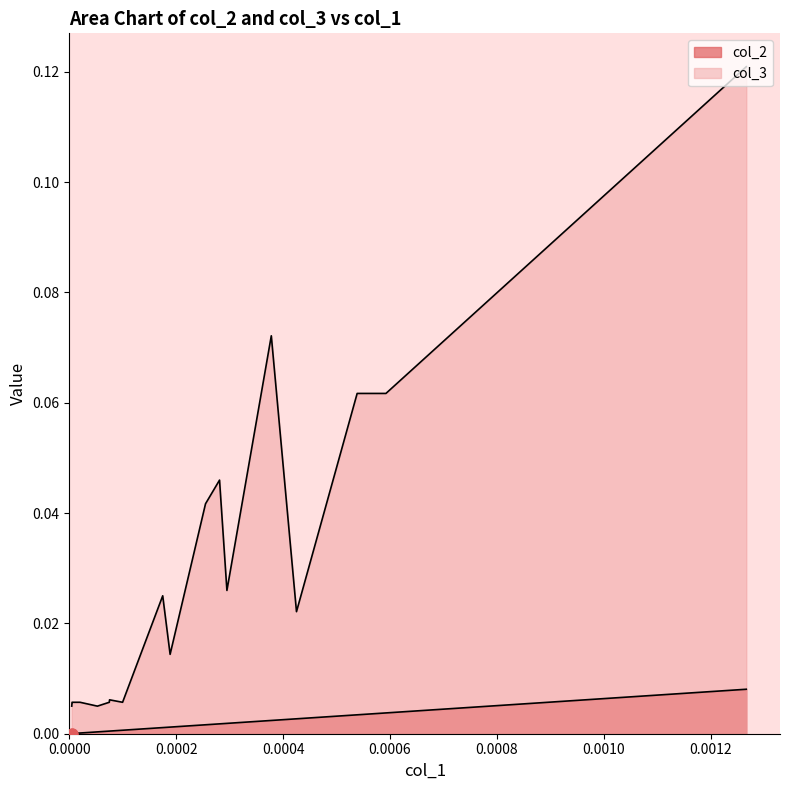

Which series contains the lowest Y value?

col_2